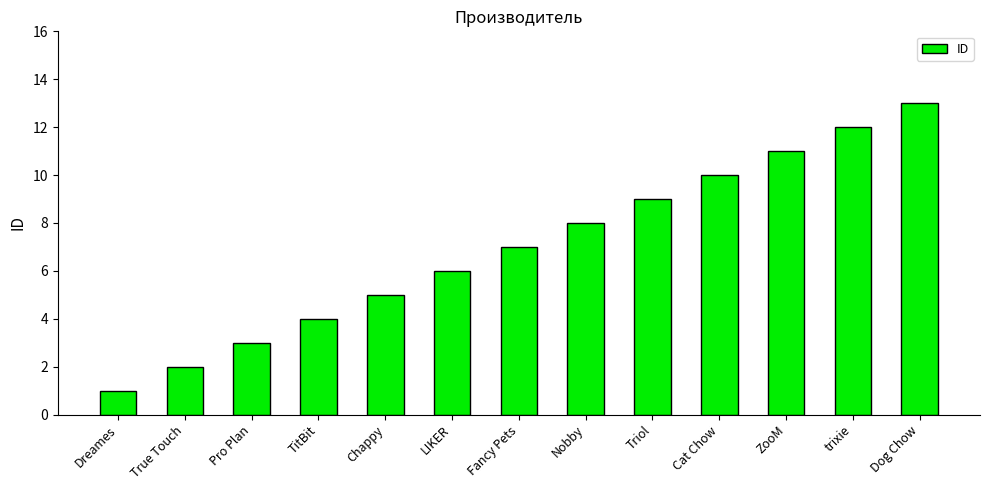

What is the value of the 13th bar from the left?

13